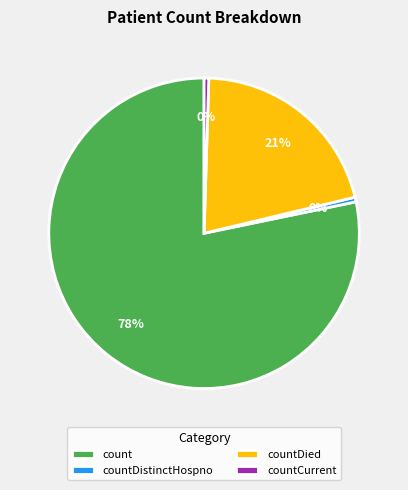

To the nearest percent, what is the average slice percentage?

25%